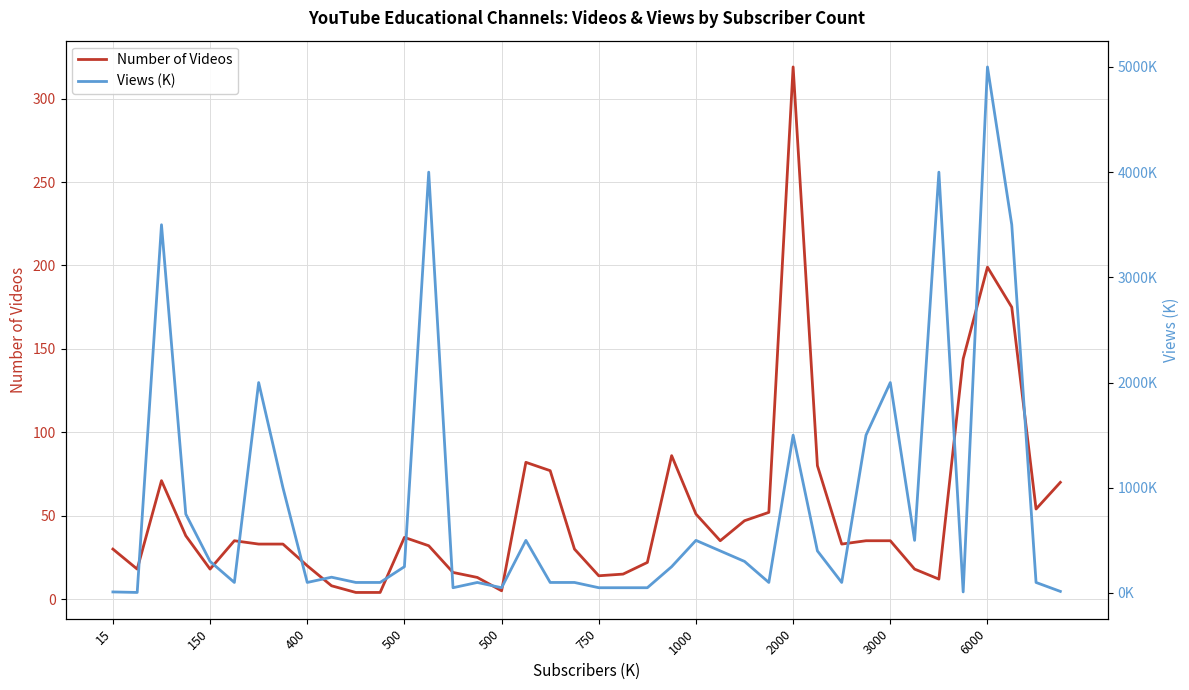

At how many categories does at least one series exceed 3699?

3